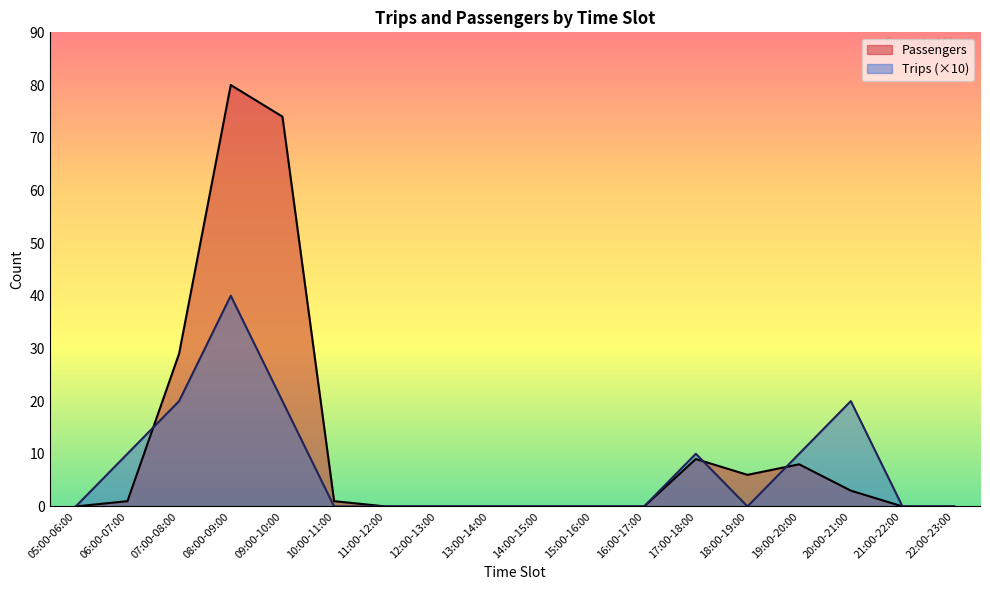

What is the label of the 7th point from the right?

16:00-17:00